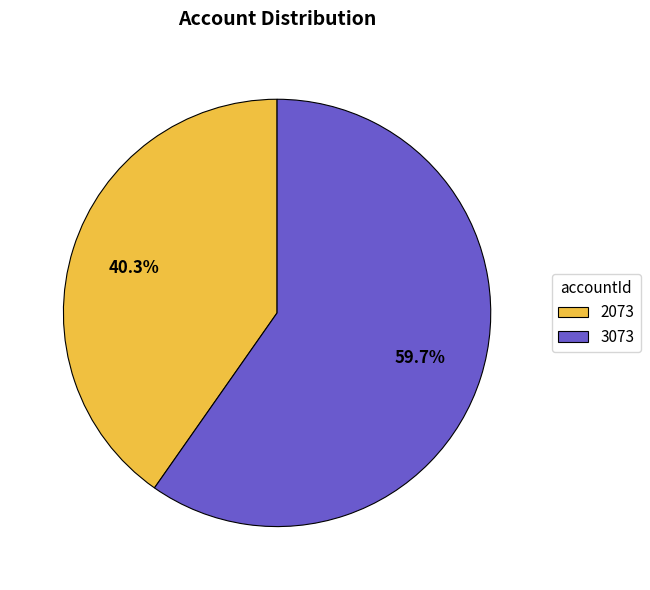

Between 3073 and 2073, which is larger?

3073